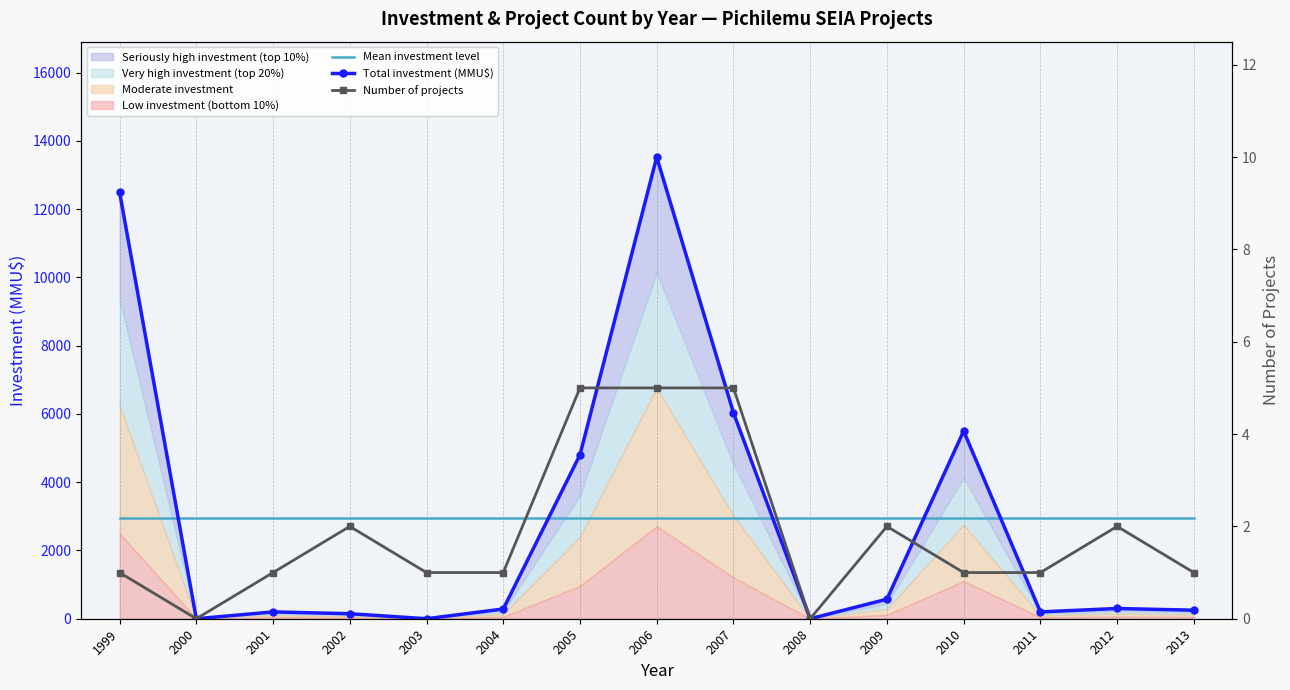

The Number of projects series shows 5.0 at 2006. True or false?

True